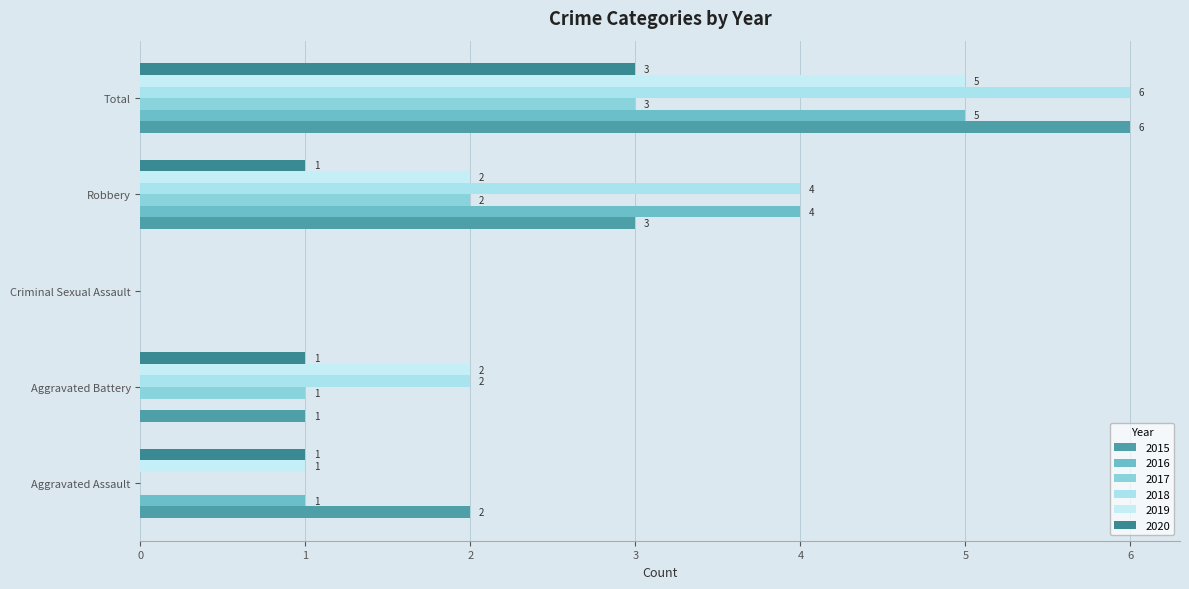

Reading left to right, transcribe all the data shown in this chart.

2015: Aggravated Assault=2	Aggravated Battery=1	Criminal Sexual Assault=0	Robbery=3	Total=6
2016: Aggravated Assault=1	Aggravated Battery=0	Criminal Sexual Assault=0	Robbery=4	Total=5
2017: Aggravated Assault=0	Aggravated Battery=1	Criminal Sexual Assault=0	Robbery=2	Total=3
2018: Aggravated Assault=0	Aggravated Battery=2	Criminal Sexual Assault=0	Robbery=4	Total=6
2019: Aggravated Assault=1	Aggravated Battery=2	Criminal Sexual Assault=0	Robbery=2	Total=5
2020: Aggravated Assault=1	Aggravated Battery=1	Criminal Sexual Assault=0	Robbery=1	Total=3